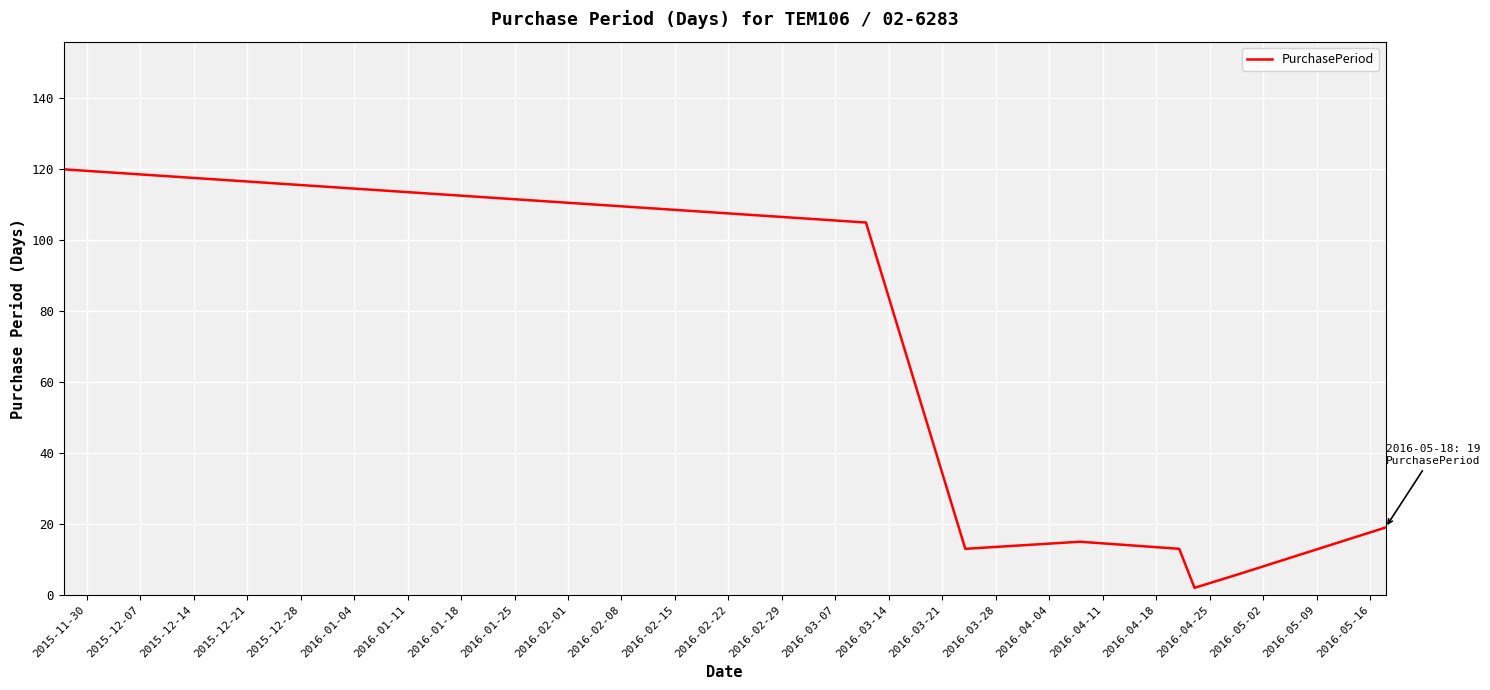

How many lines are shown in the chart?

1